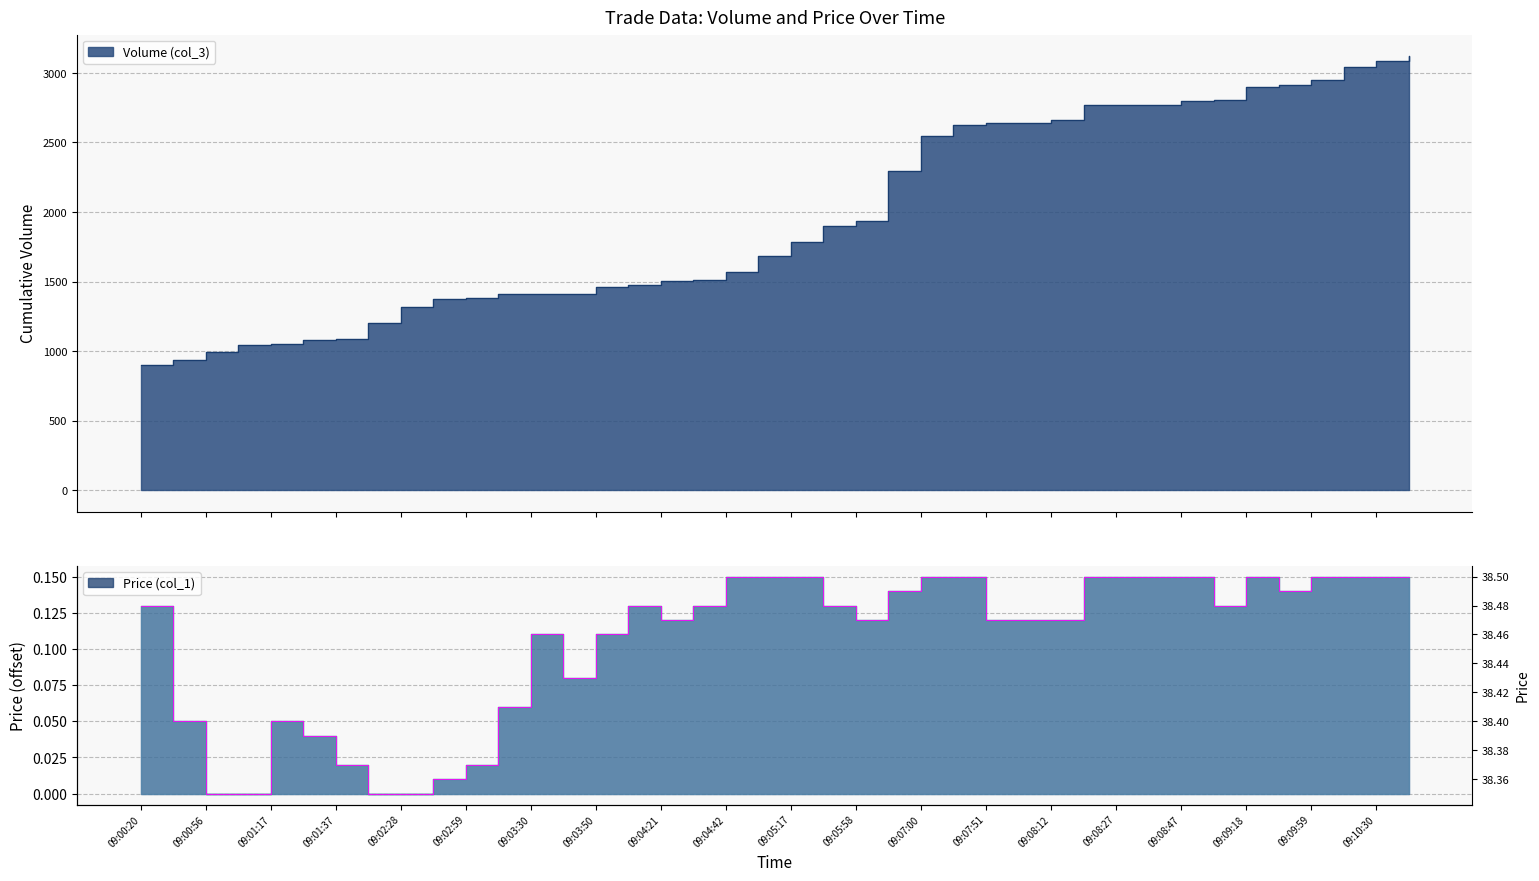

Rank the series at 09:09:18 from lowest to highest value.

Price (col_1), Volume (col_3)